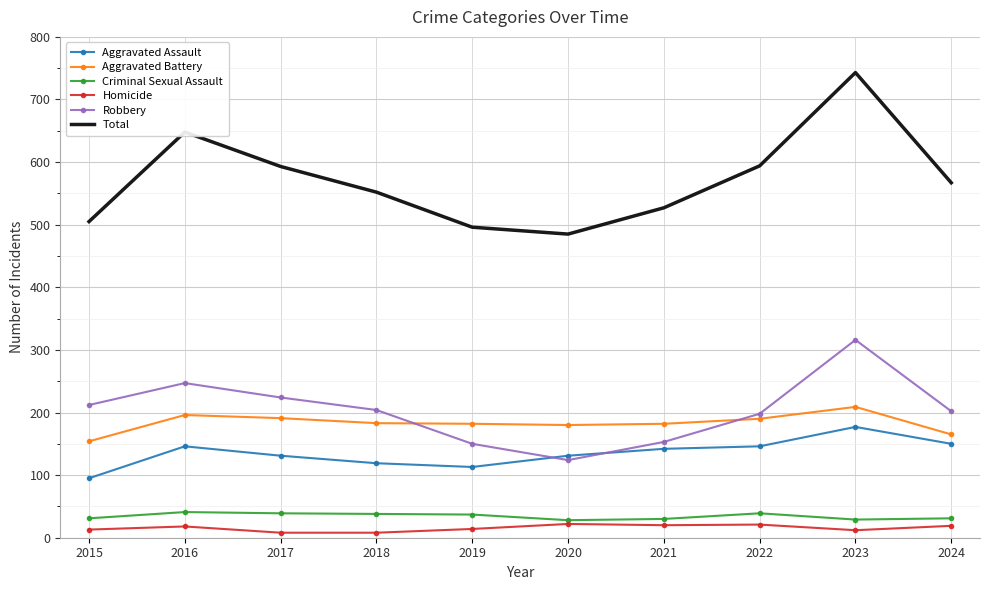

True or false: Aggravated Battery and Homicide intersect in this chart.

False